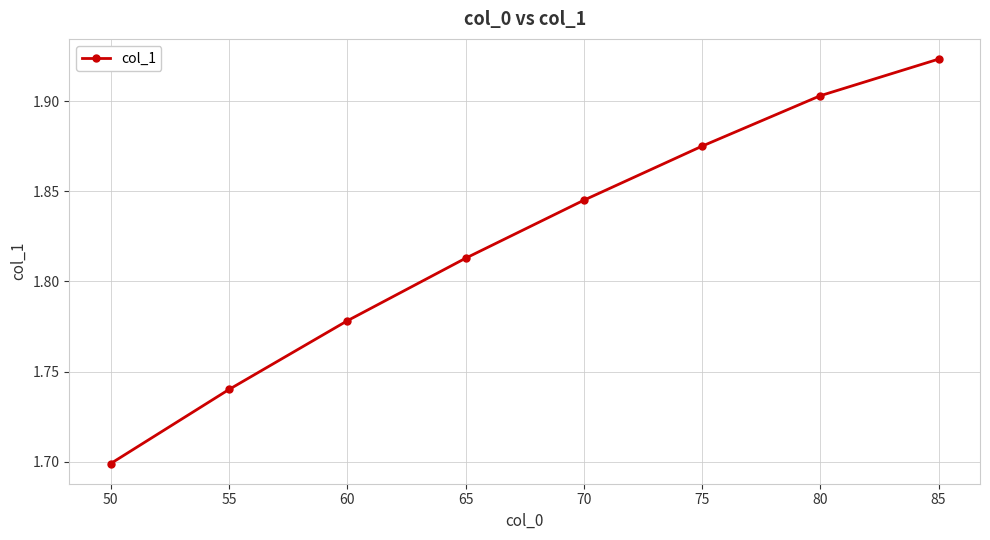

Does the chart display data point markers on the line(s)?

Yes